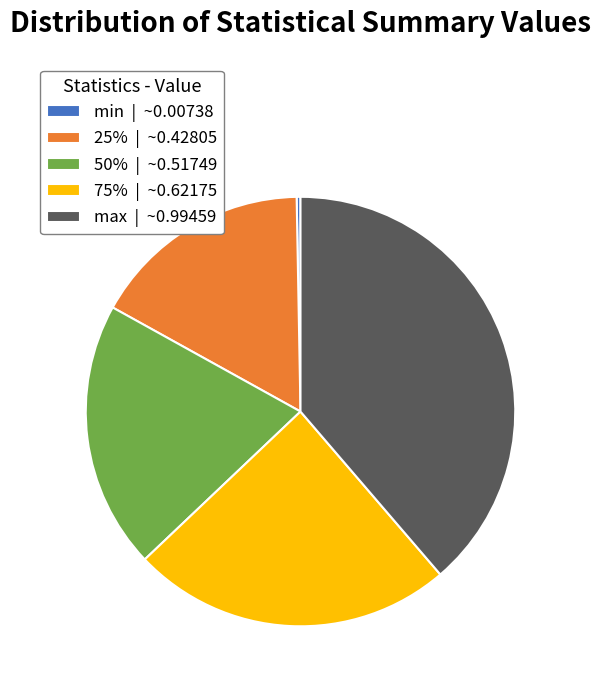

Is 50% | ~0.51749 the majority of the pie?

No